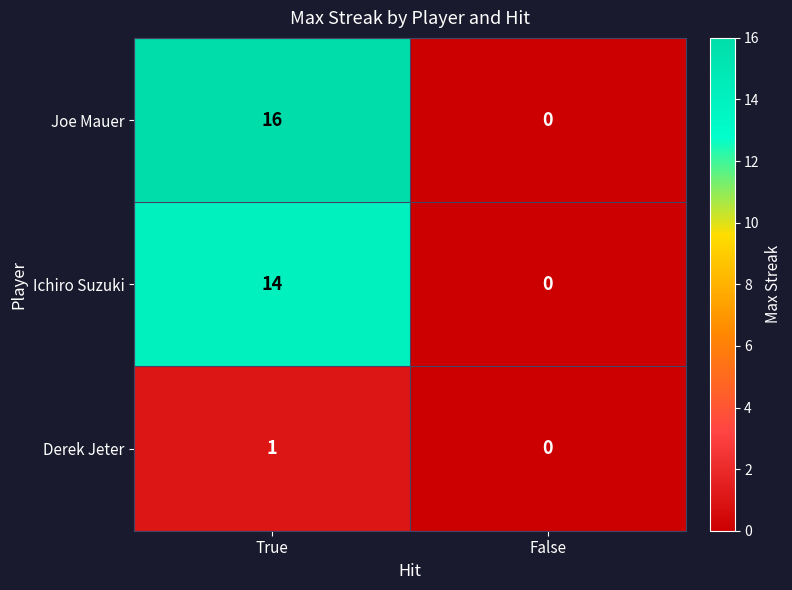

Which series has the largest total across all categories?

Joe Mauer